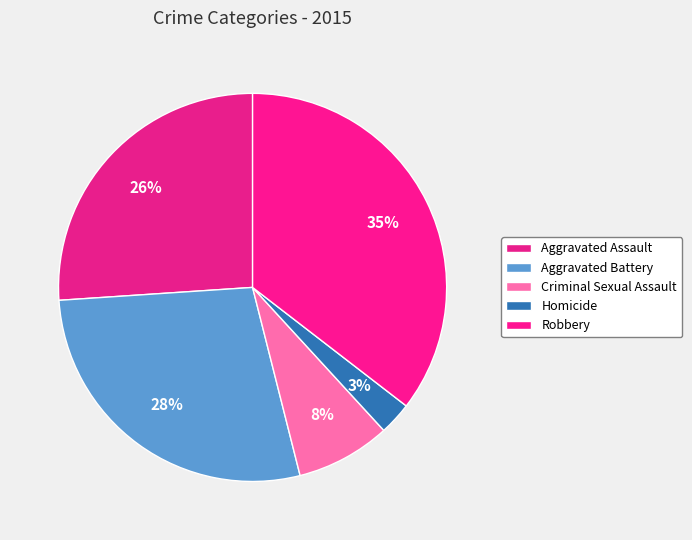

Count the number of slices in the pie.

5